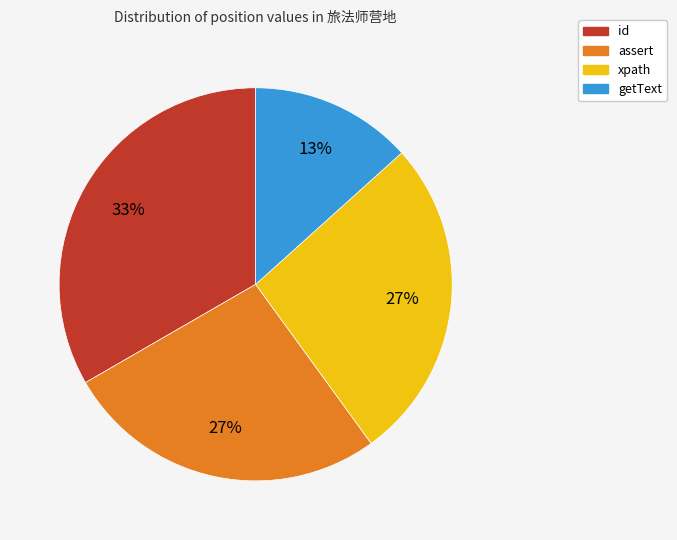

What is the ratio of the value at id to the value at assert?

1.2